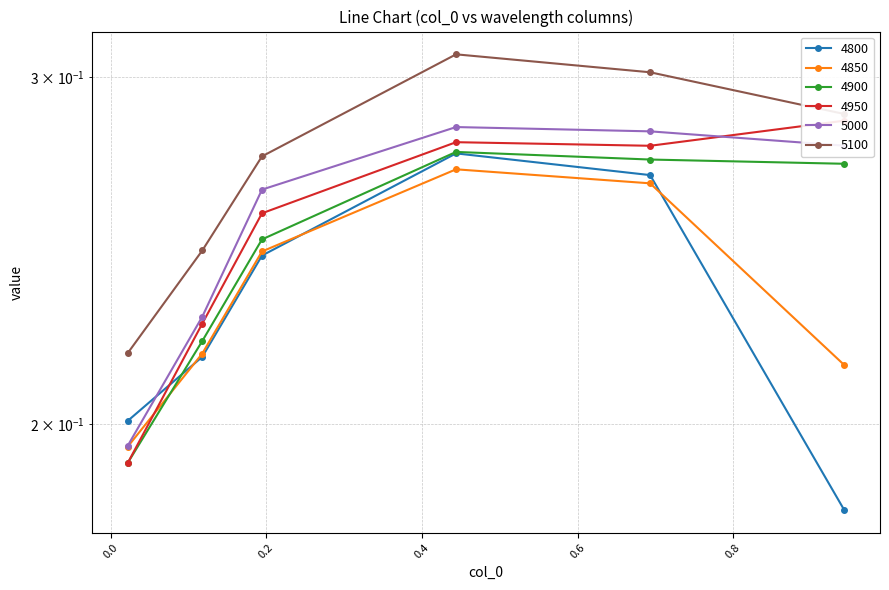

True or false: 4850 and 5100 cross at least once.

False